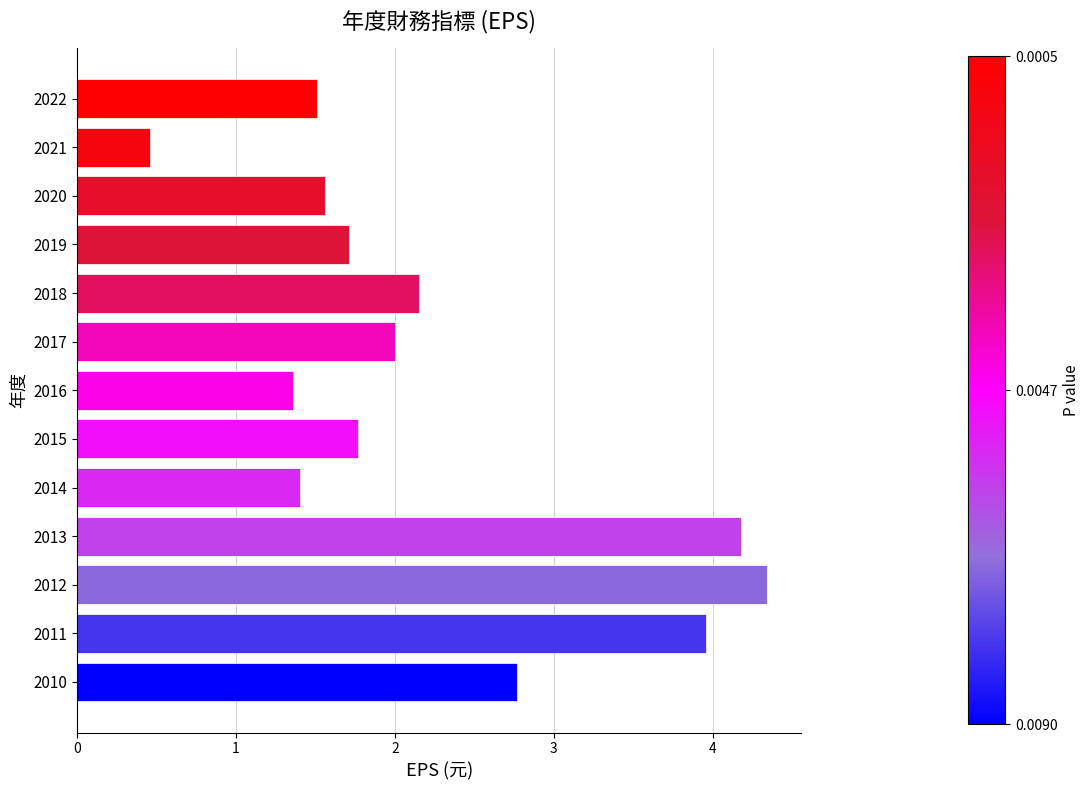

Approximately how many times larger is the value at 2019 compared to 2010?

0.6